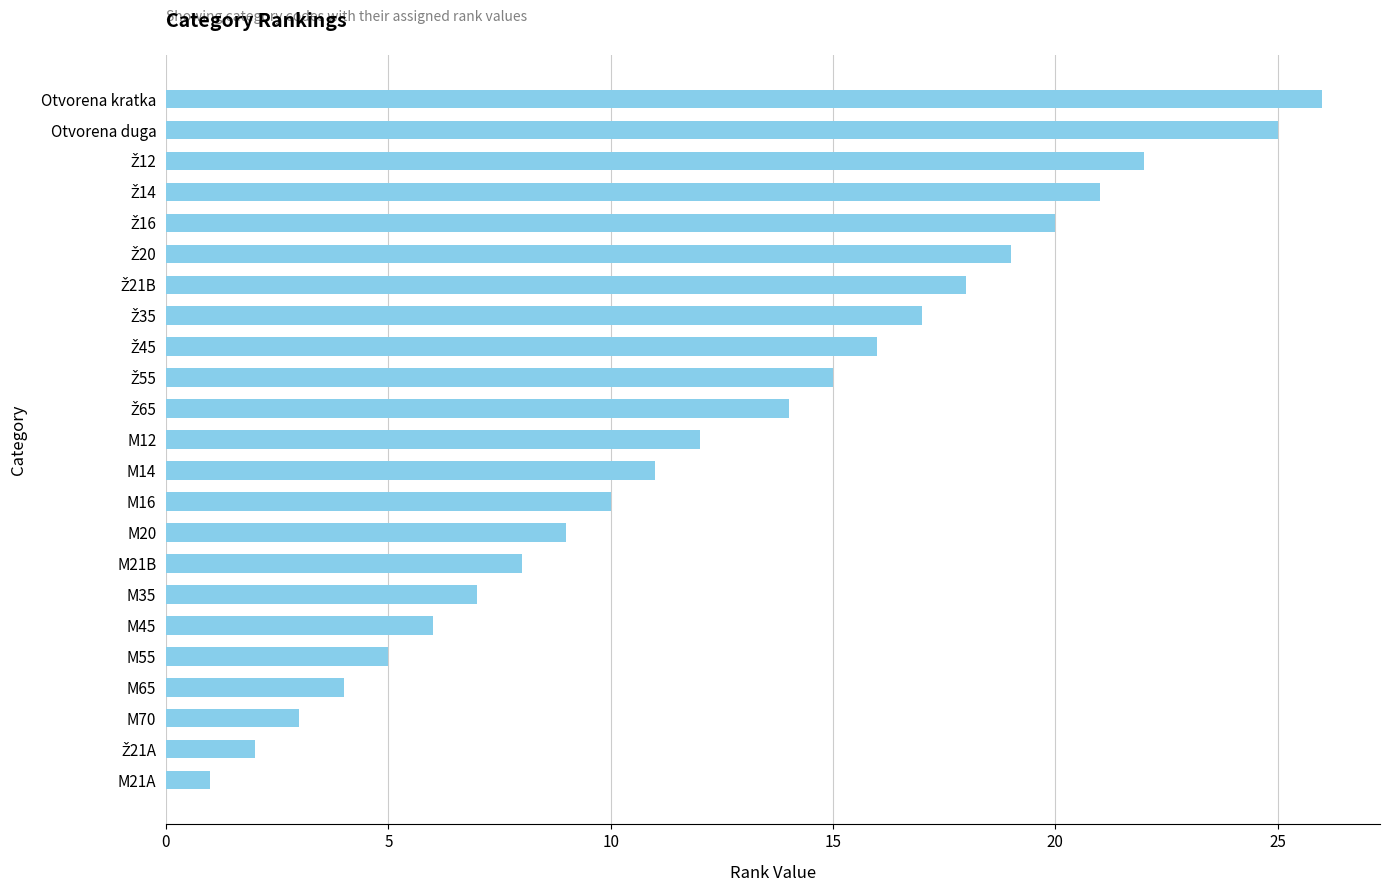

The chart shows a value of 3 at M14. True or false?

False